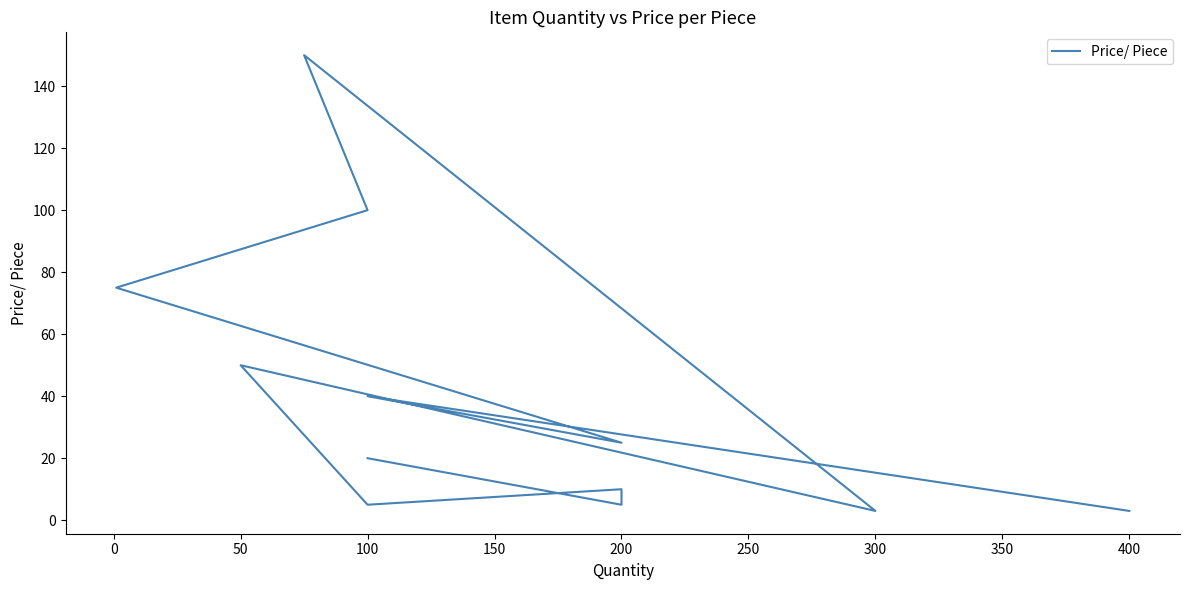

What is the value of the 2nd point from the left?

5